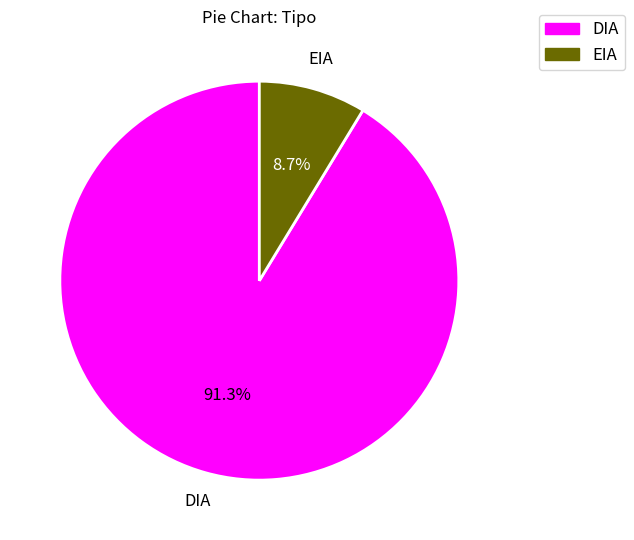

True or false: DIA accounts for 91% of the total.

True